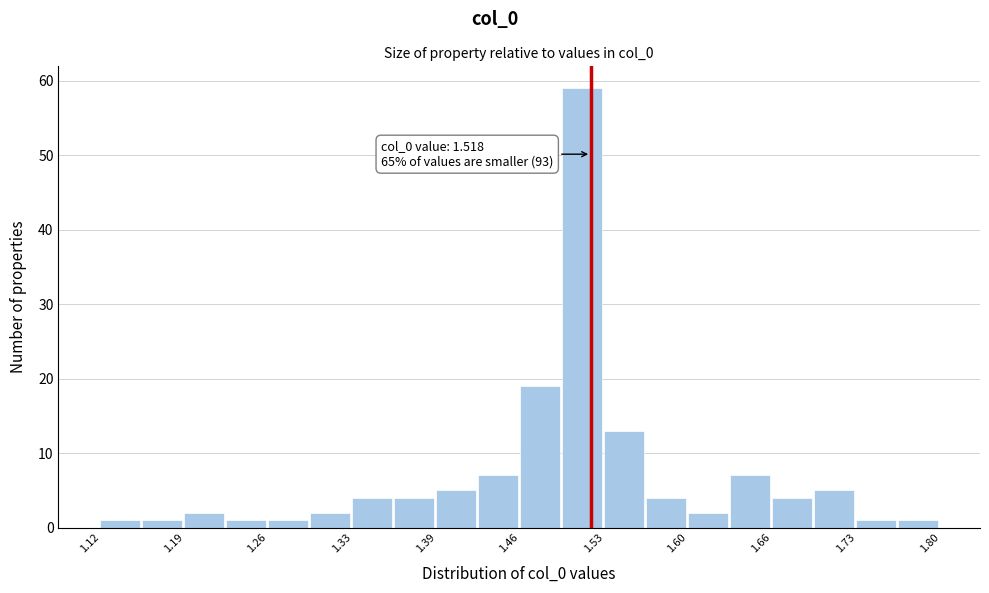

Around what value on the x-axis is the tallest bar? Give the approximate position of its centre, as read against the axis.

1.51